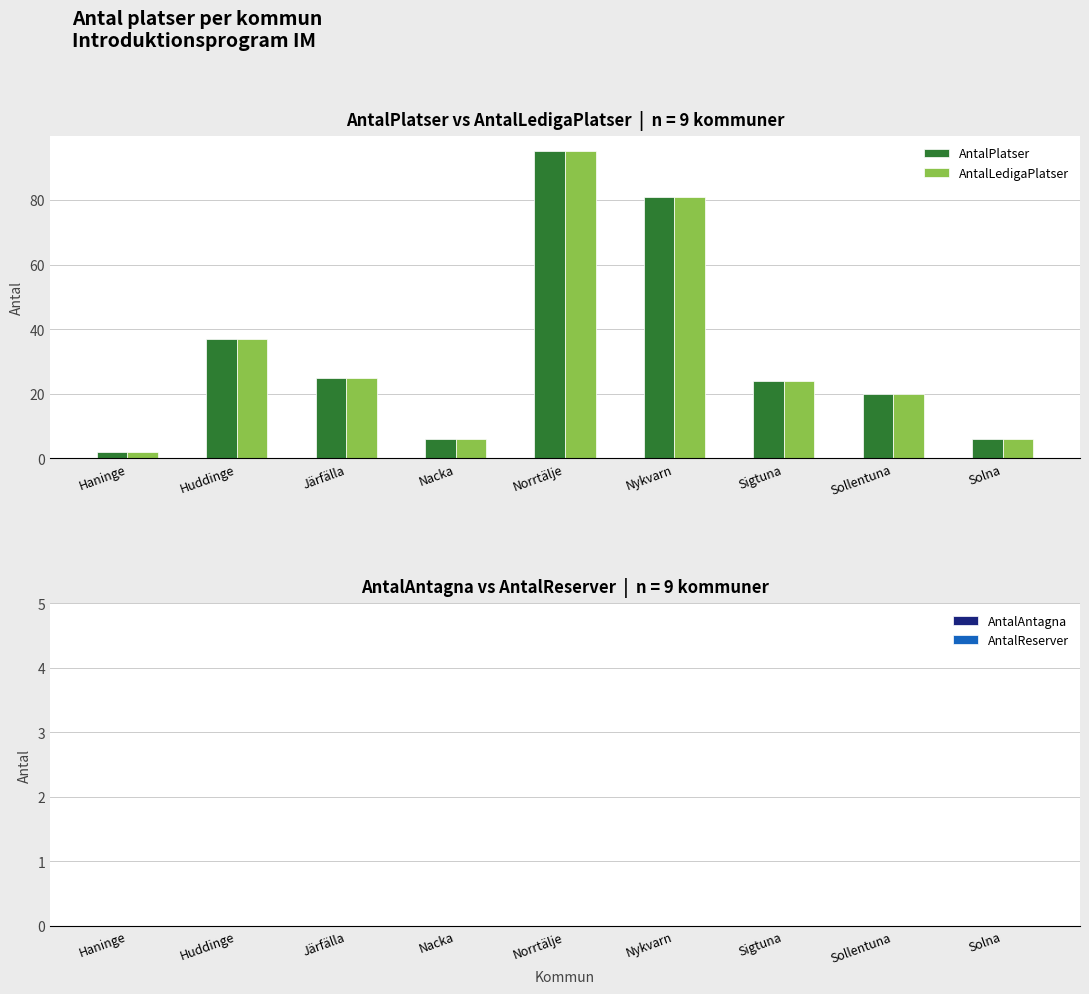

What are all the series names shown in the legend?

AntalPlatser, AntalLedigaPlatser